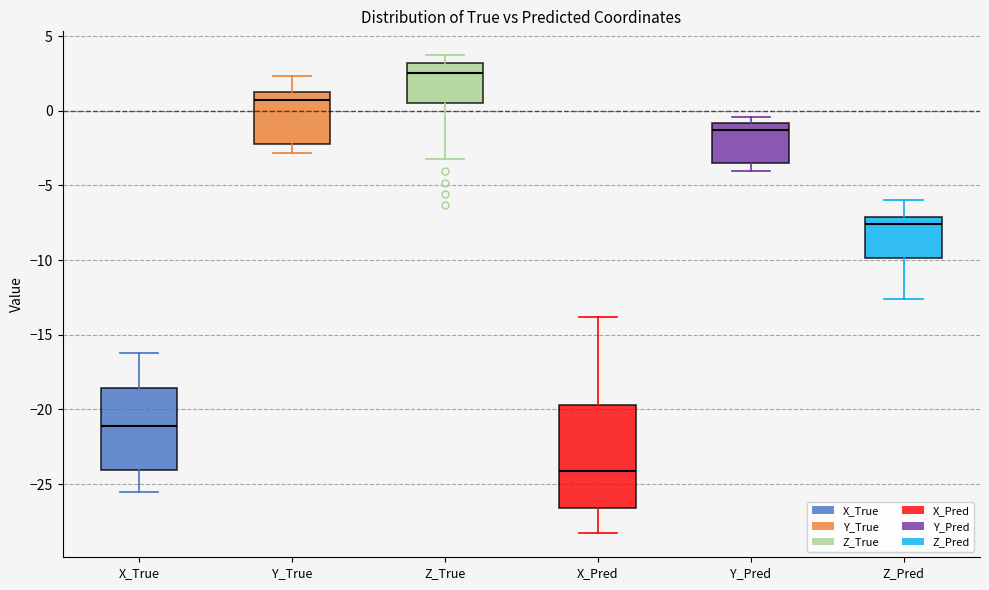

Where does the upper whisker of the box for Z_True end on the y-axis? The values are not printed on the chart, so give them approximately, as read against the axis.

3.5